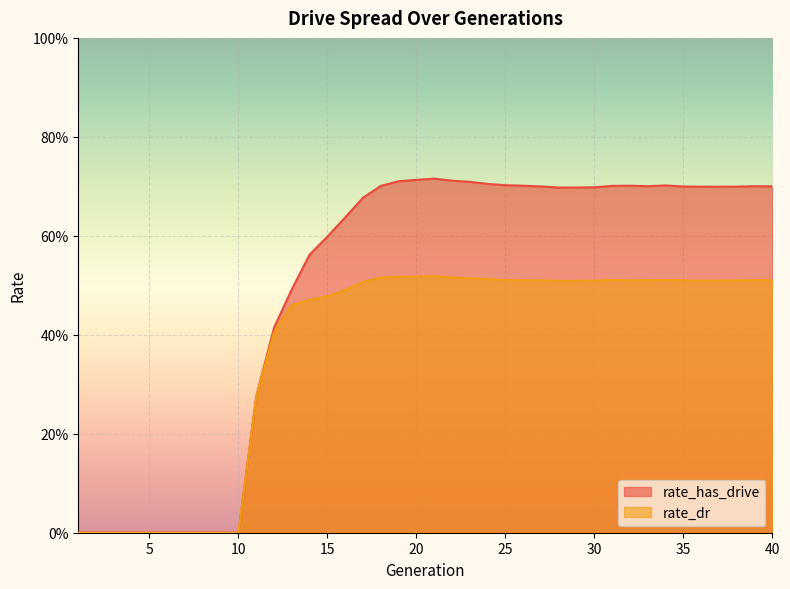

The value of rate_has_drive at 8 is 0.0. True or false?

True